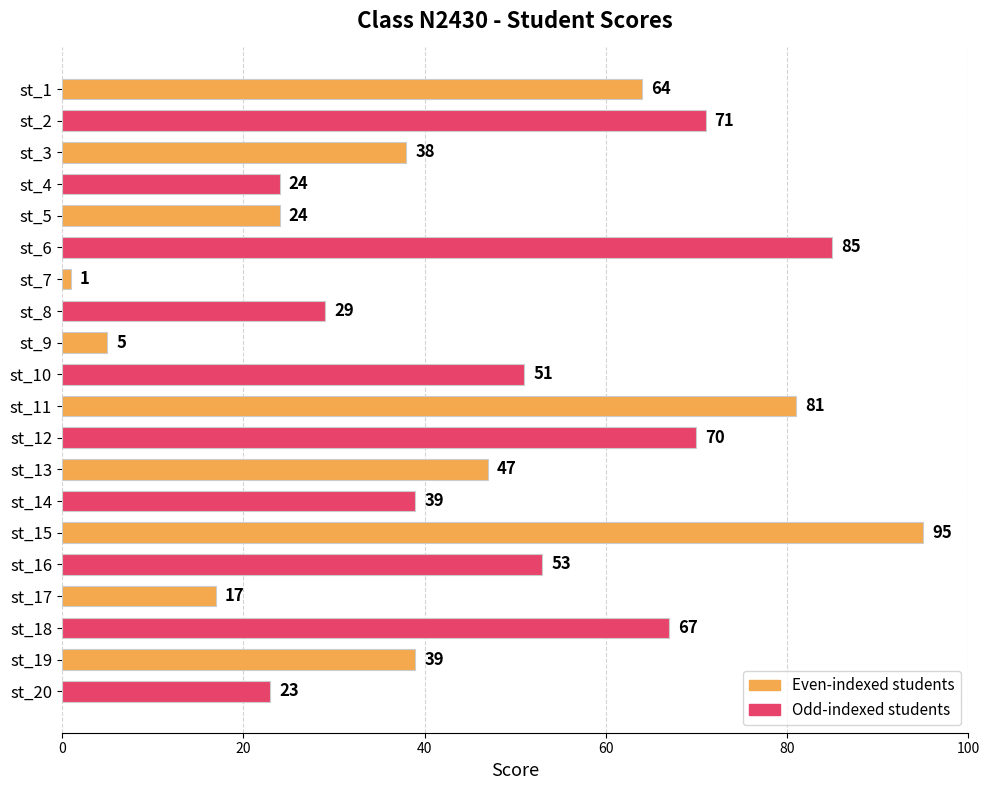

Reading top to bottom, what are all the values shown in this chart?

st_1=64	st_2=71	st_3=38	st_4=24	st_5=24	st_6=85	st_7=1	st_8=29	st_9=5	st_10=51	st_11=81	st_12=70	st_13=47	st_14=39	st_15=95	st_16=53	st_17=17	st_18=67	st_19=39	st_20=23